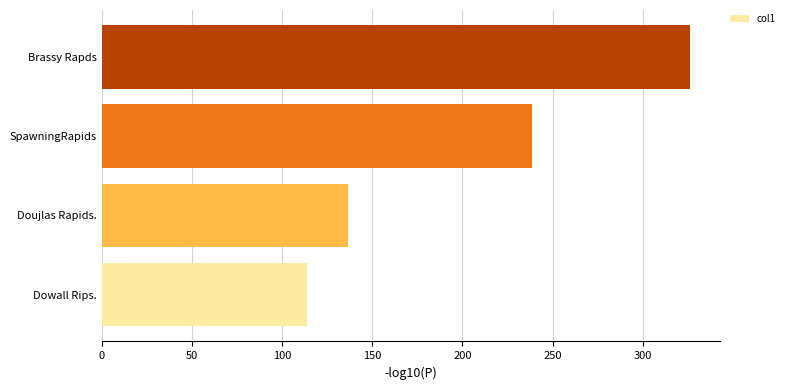

At which category does the chart reach its peak across all series?

Brassy Rapds